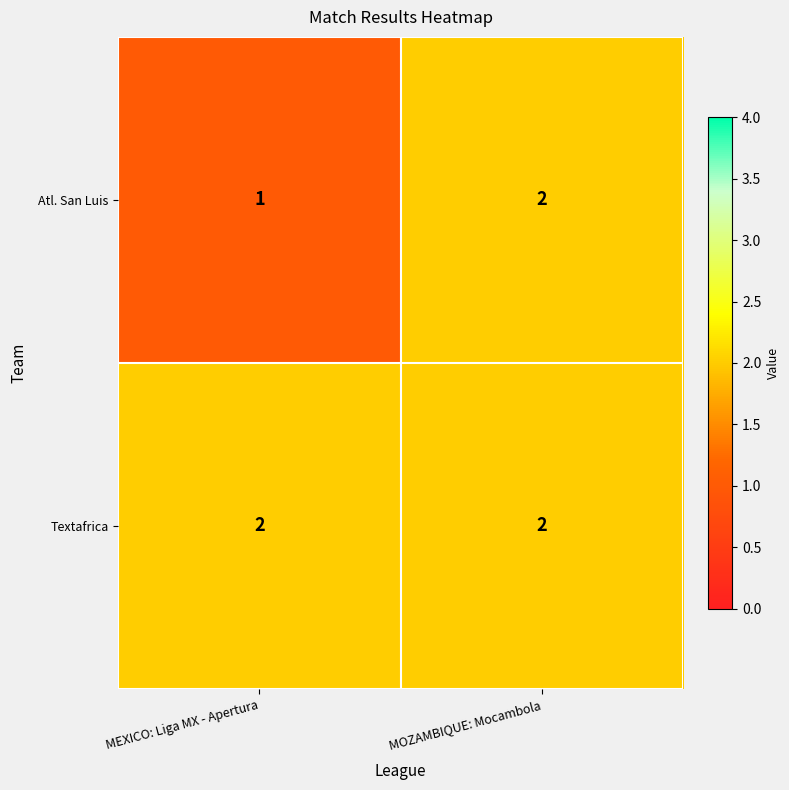

Is it true that Textafrica equals 2 at MOZAMBIQUE: Mocambola?

True